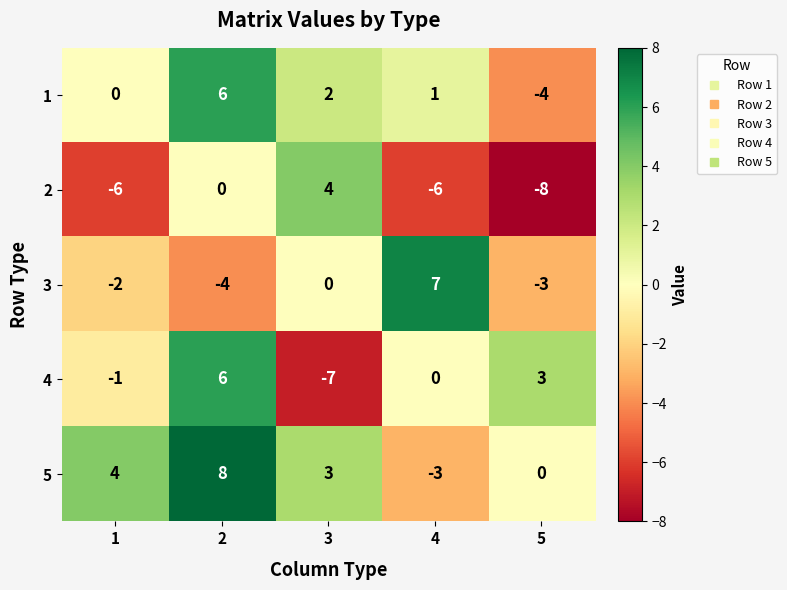

List the labels in order of 3 value, largest first.

4, 3, 1, 5, 2